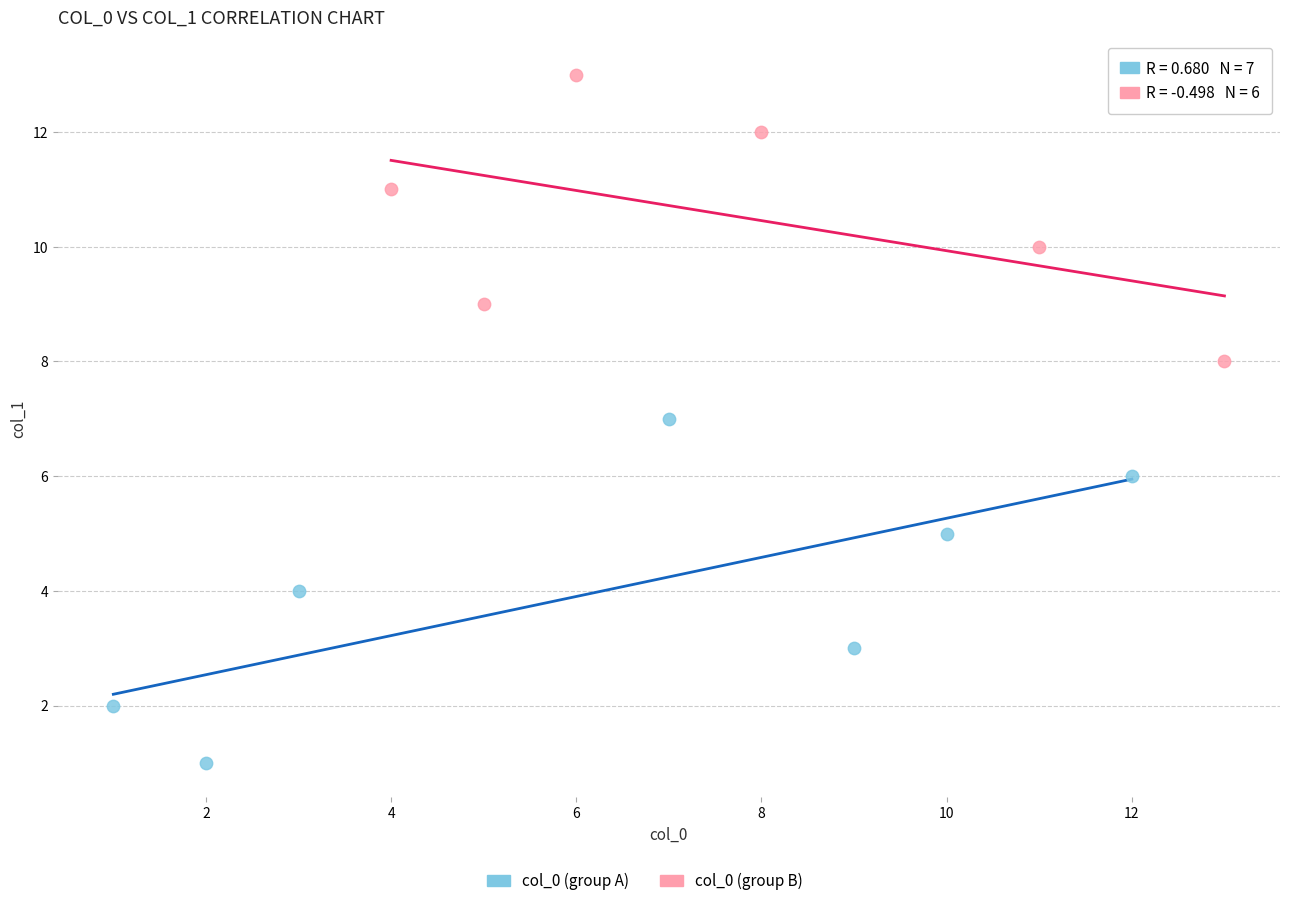

Which series contains the highest Y value?

col_0 (group B)